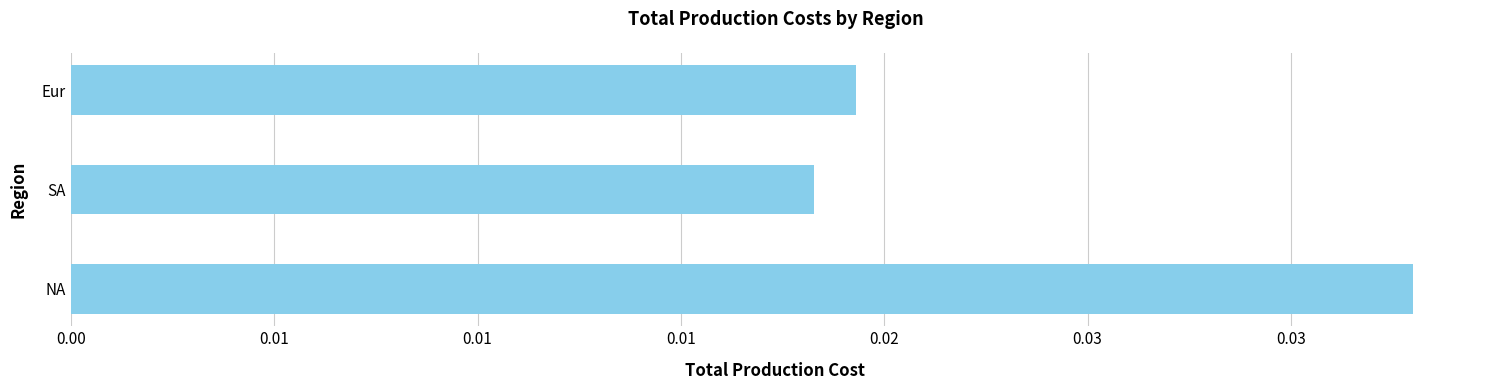

At which label is the value closest to 0?

SA